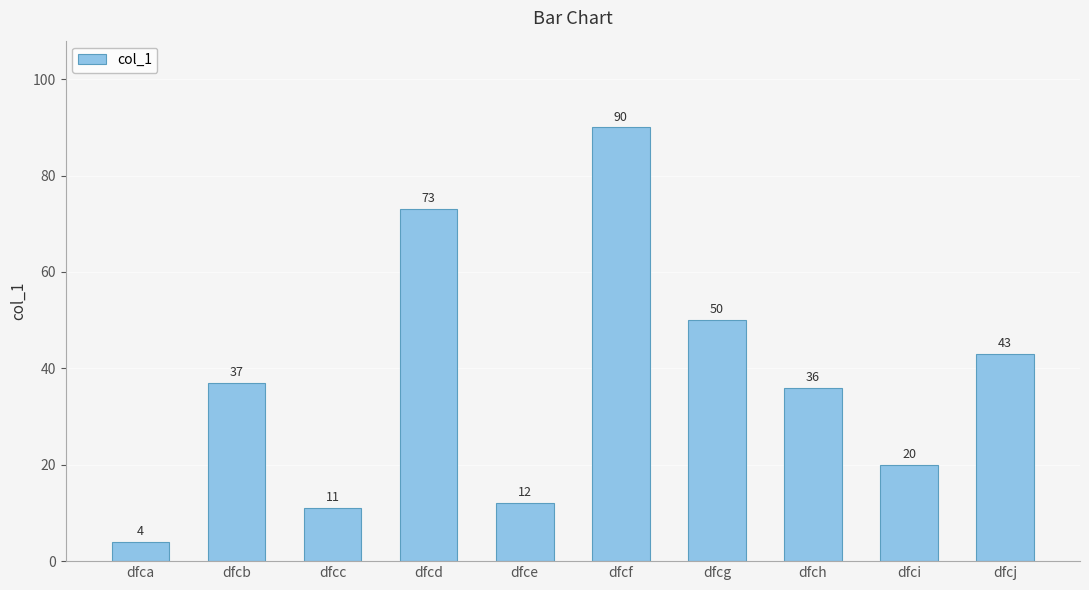

List the labels in order of value, largest first.

dfcf, dfcd, dfcg, dfcj, dfcb, dfch, dfci, dfce, dfcc, dfca